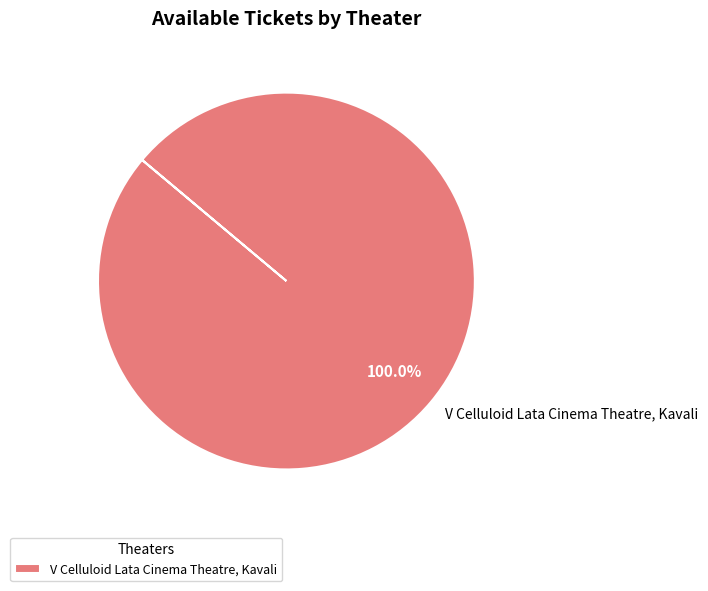

How many segments does this pie chart have?

1